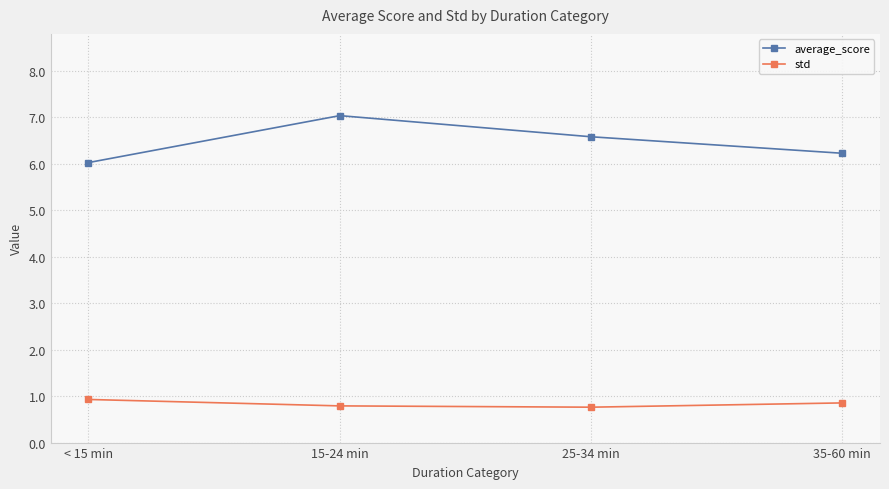

What are all the series names shown in the legend?

average_score, std